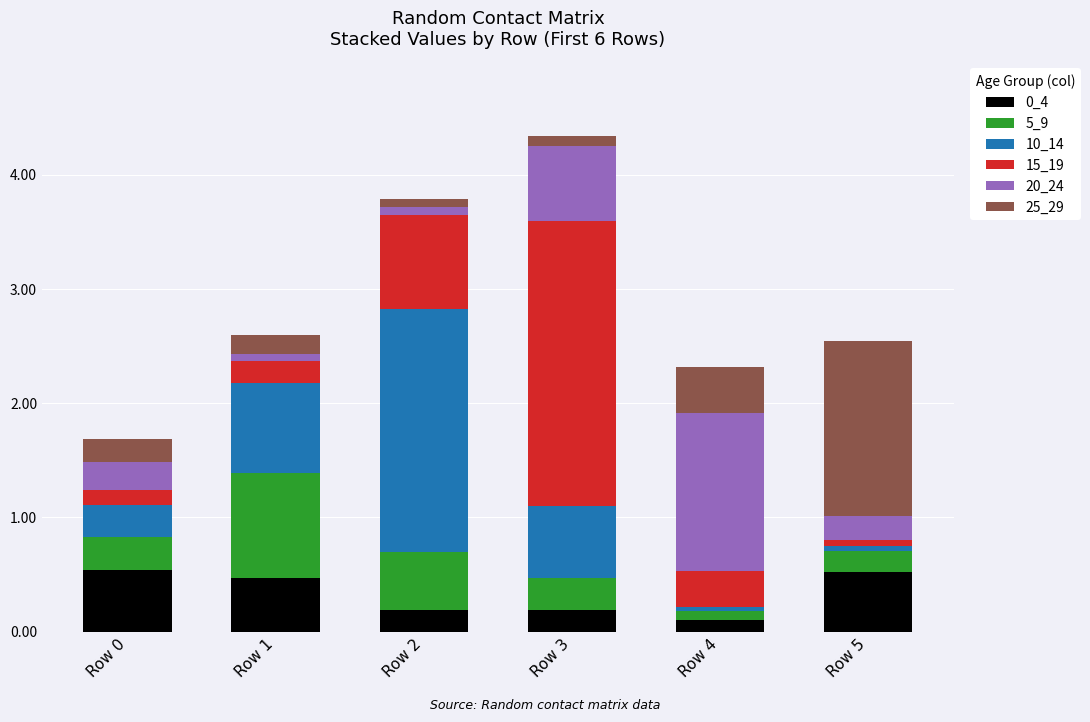

True or false: 0_4 has a value of 0.5 at Row 5.

True